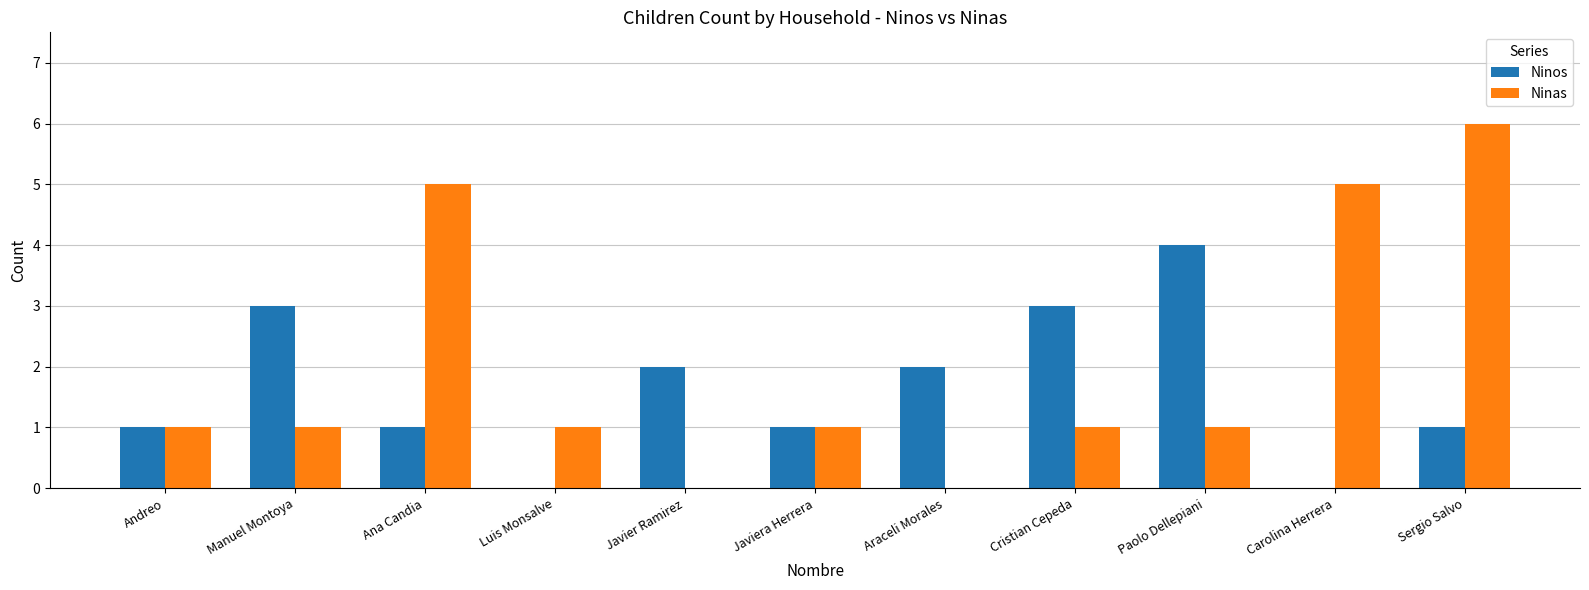

The Ninos series shows 4 at Manuel Montoya. True or false?

False